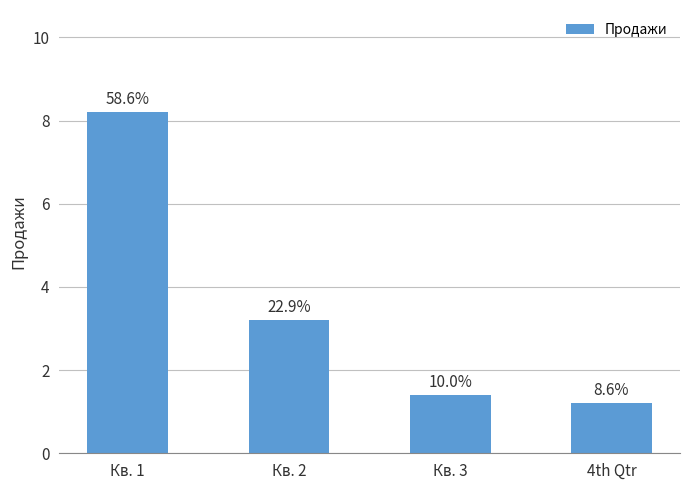

How many bars are there in total?

4